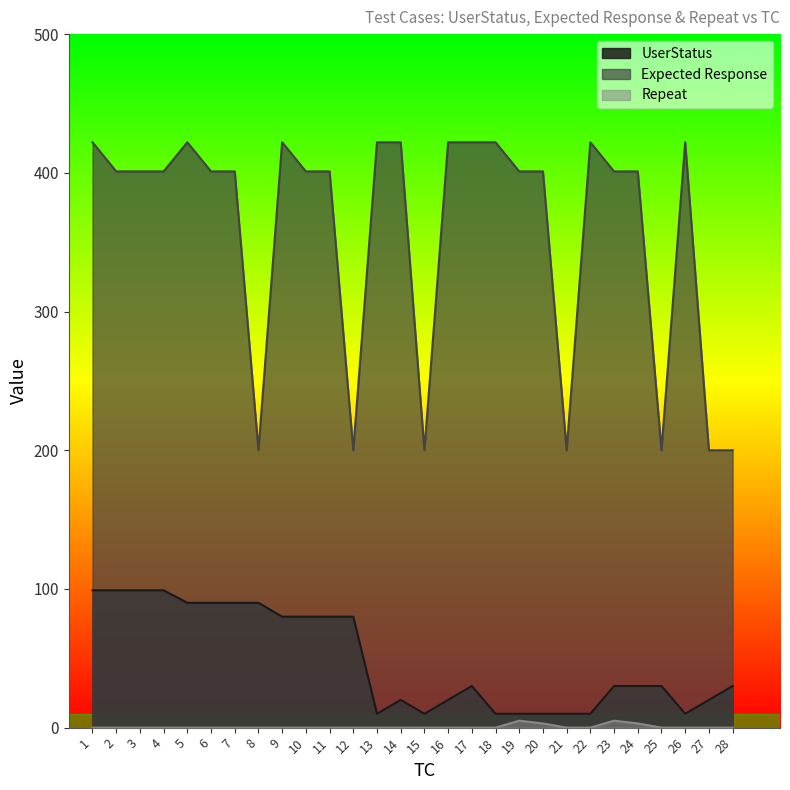

What are all the series names shown in the legend?

UserStatus, Expected Response, Repeat